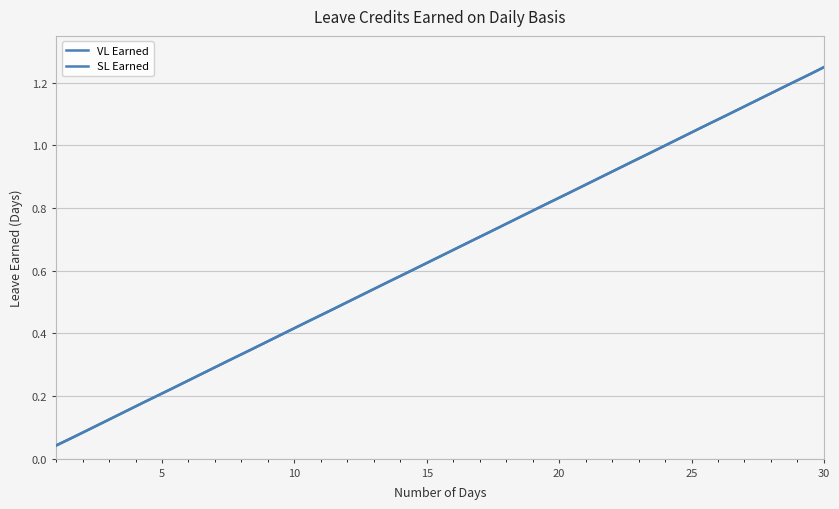

Does the chart display data point markers on the line(s)?

No